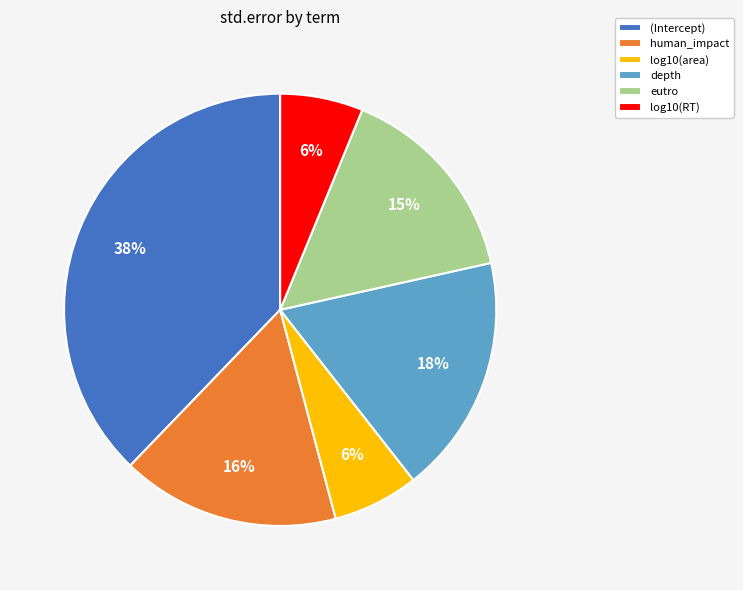

To the nearest percent, what portion does log10(area) represent?

6%